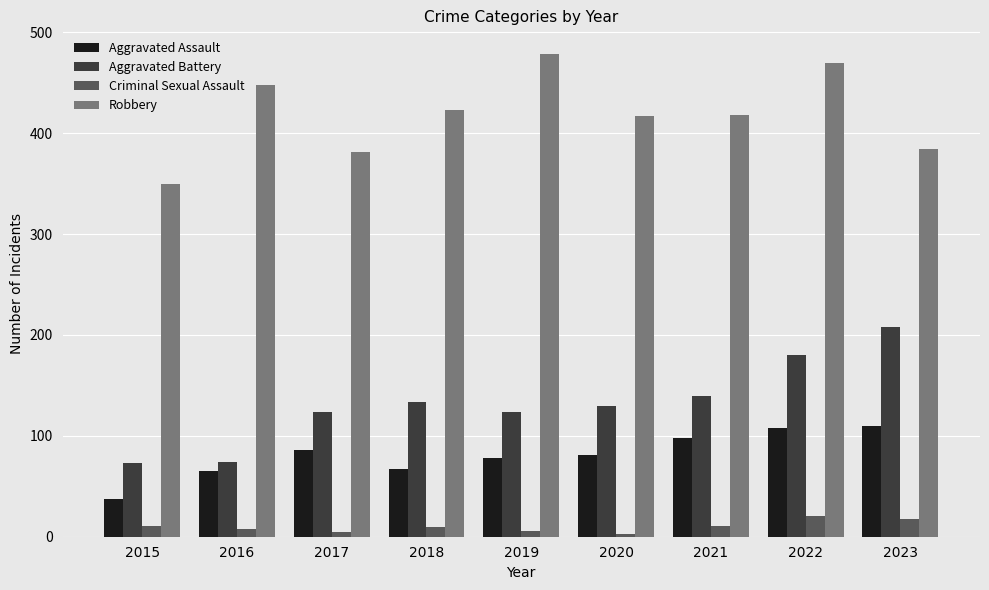

Which category has the highest value across all series?

2019